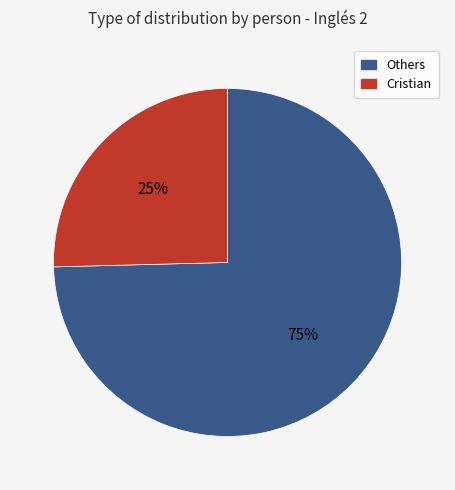

Is there a majority slice in this chart?

Yes